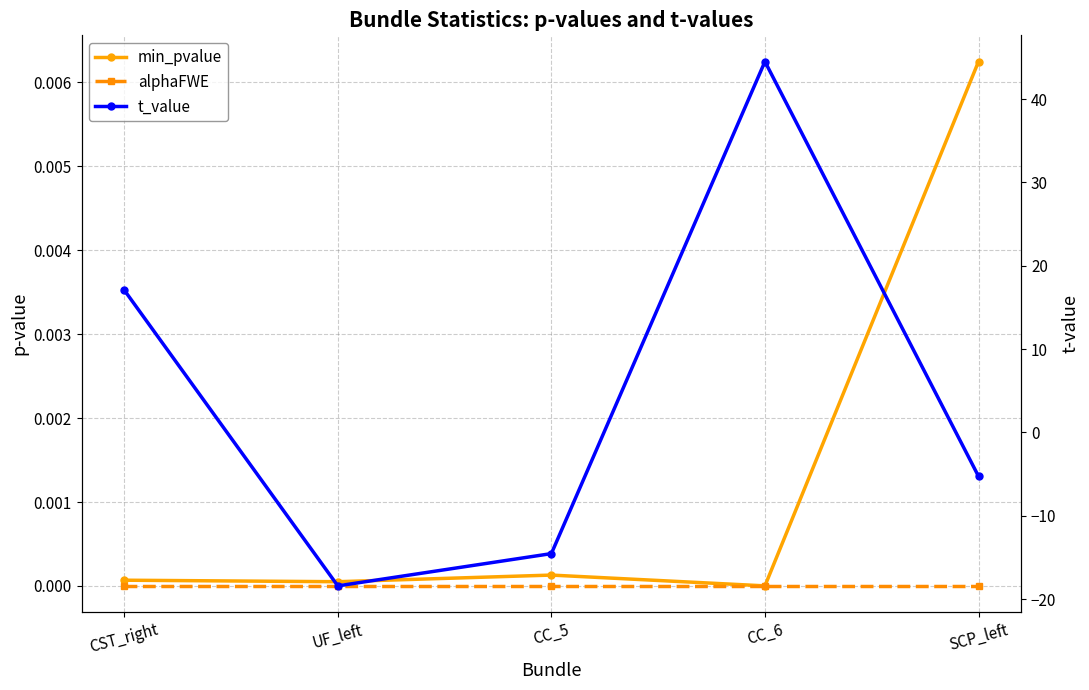

Reading left to right, transcribe all the data shown in this chart.

min_pvalue: 0.0	0.0	0.0	0.0	0.0
alphaFWE: 0.0	0.0	0.0	0.0	0.0
t_value: 17.1	-18.4	-14.5	44.5	-5.3